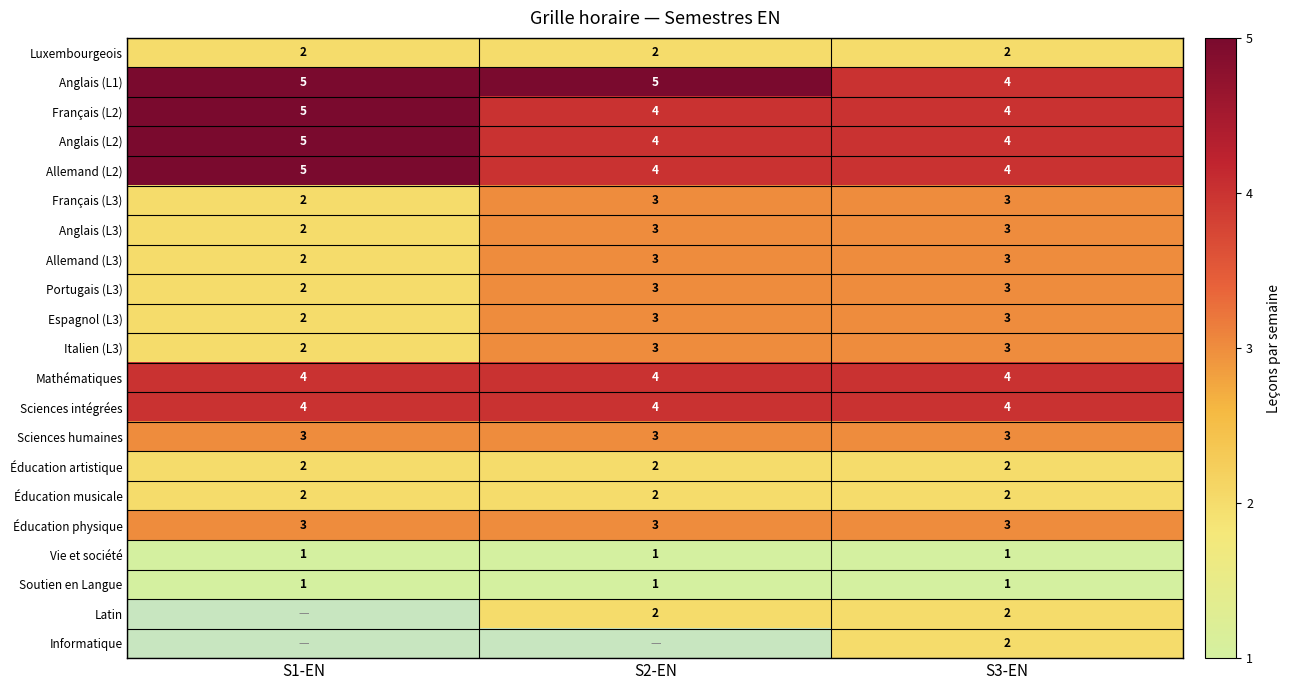

At which category is the sum across all series the highest?

S3-EN